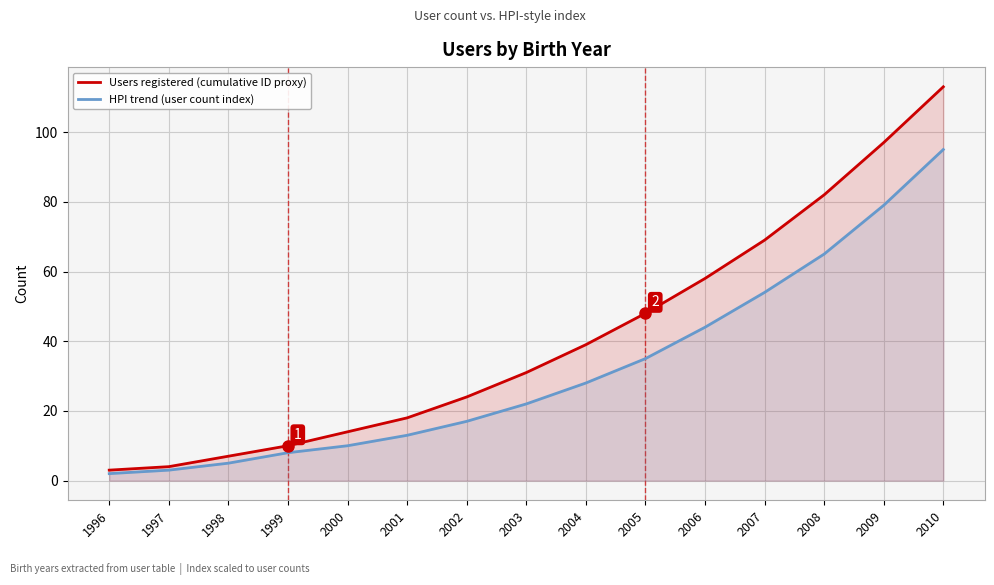

What is the spread (max minus min) of values at 1999?

2